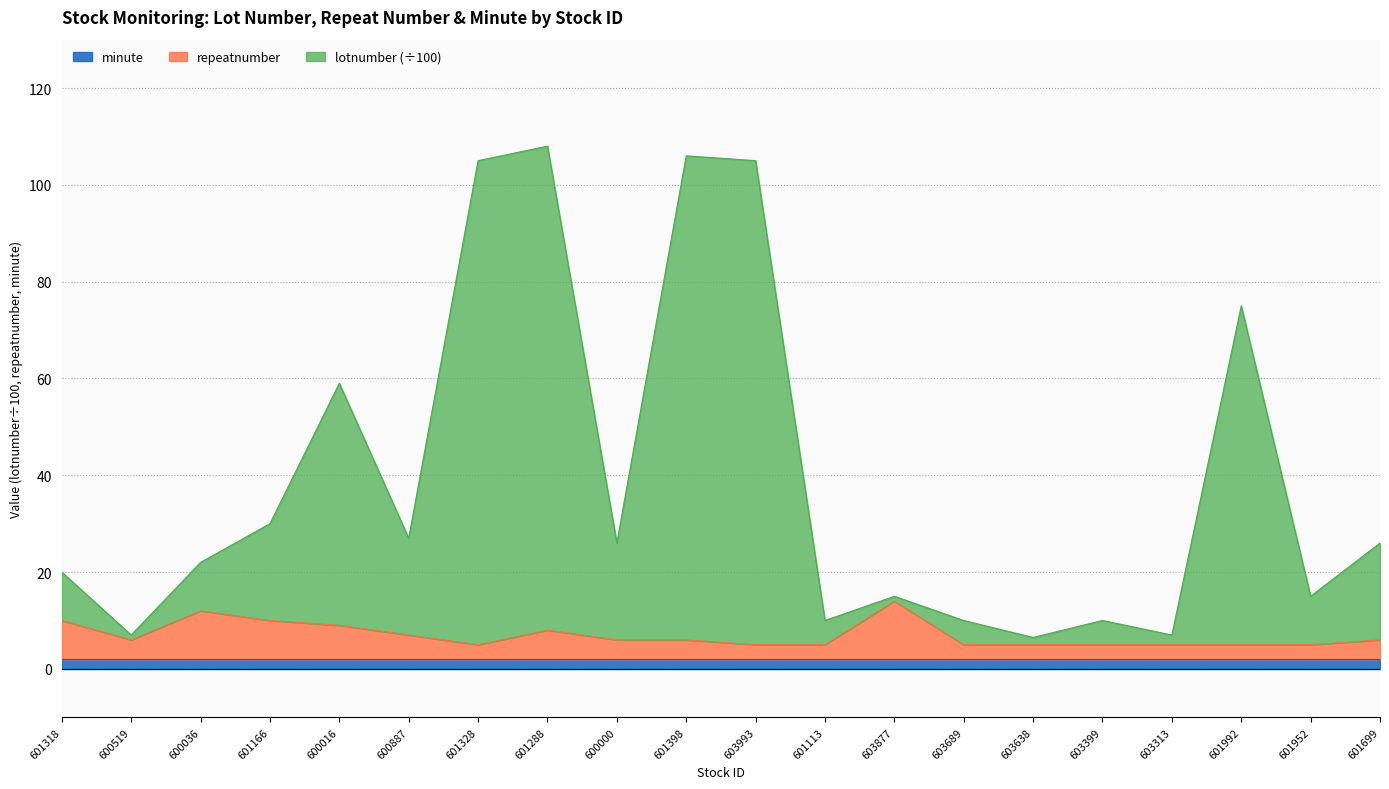

List the labels in order of repeatnumber value, largest first.

603877, 600036, 601318, 601166, 600016, 601288, 600887, 600519, 600000, 601398, 601699, 601328, 603993, 601113, 603689, 603638, 603399, 603313, 601992, 601952